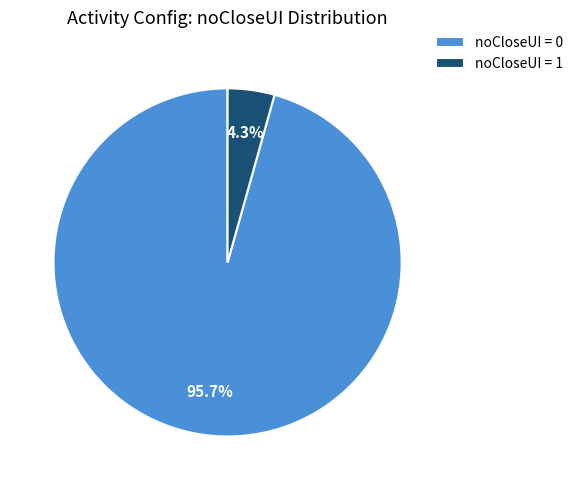

Which slice is the smallest?

noCloseUI = 1